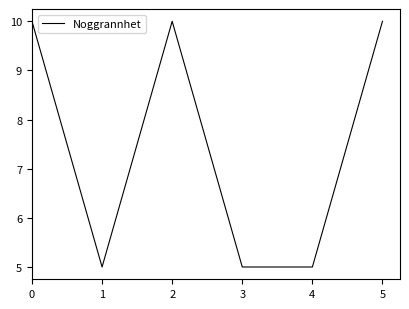

What is the difference between the values at 0 and 1?

5